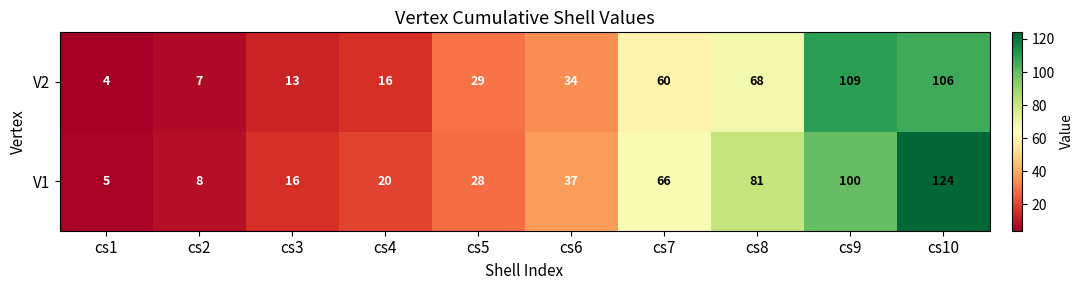

What value does the V2 series have at cs7?

60